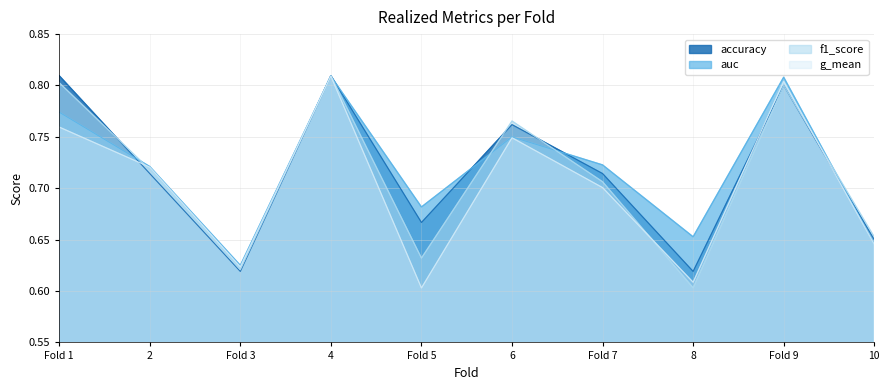

Between 6 and 4, which is larger?

4